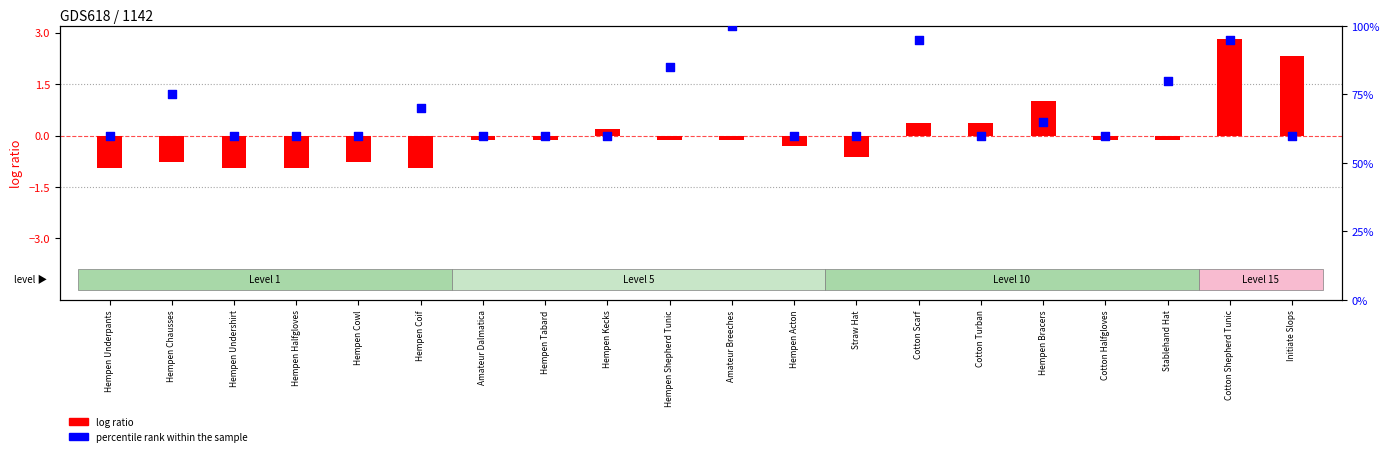

Which series contains the highest Y value?

percentile rank within the sample